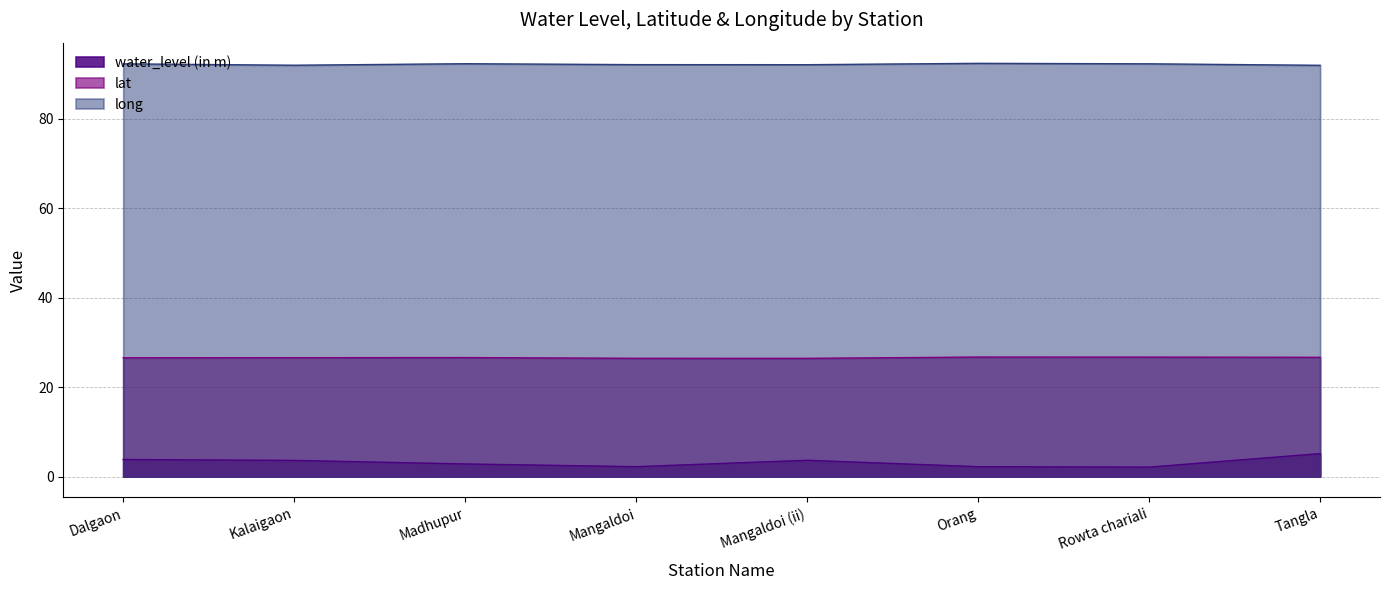

What is the difference between the second highest and second lowest values in the lat series?

0.3